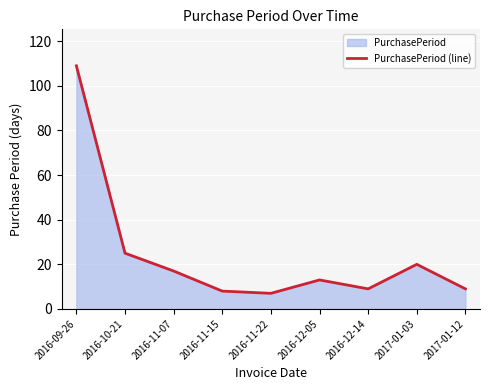

The chart shows a value of 7 at 2016-11-22. True or false?

True